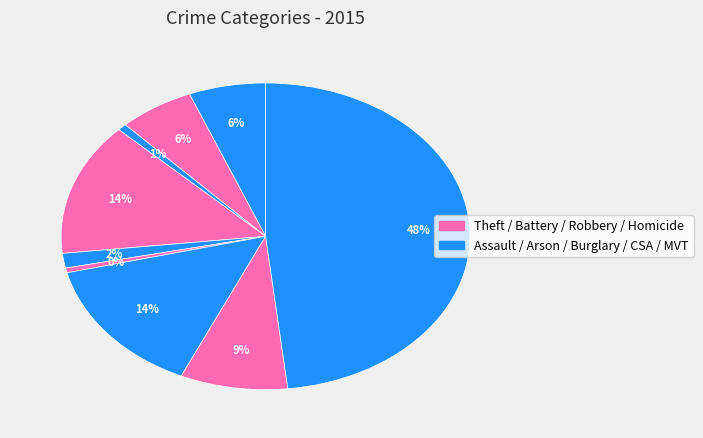

What is the smallest slice in the pie chart?

Homicide